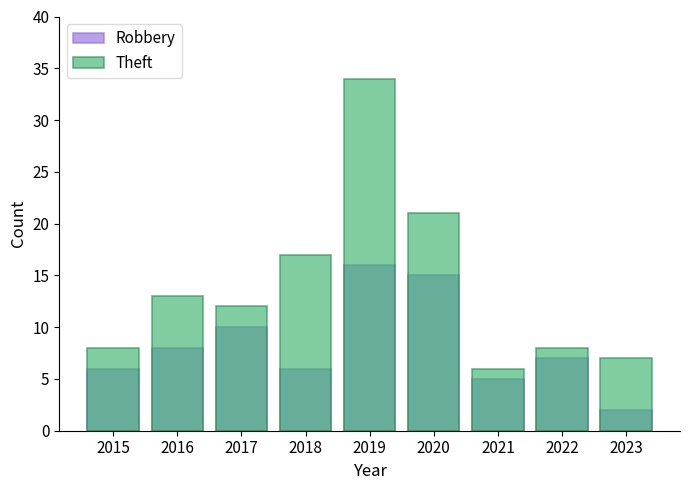

What is the minimum value shown in the chart?

2